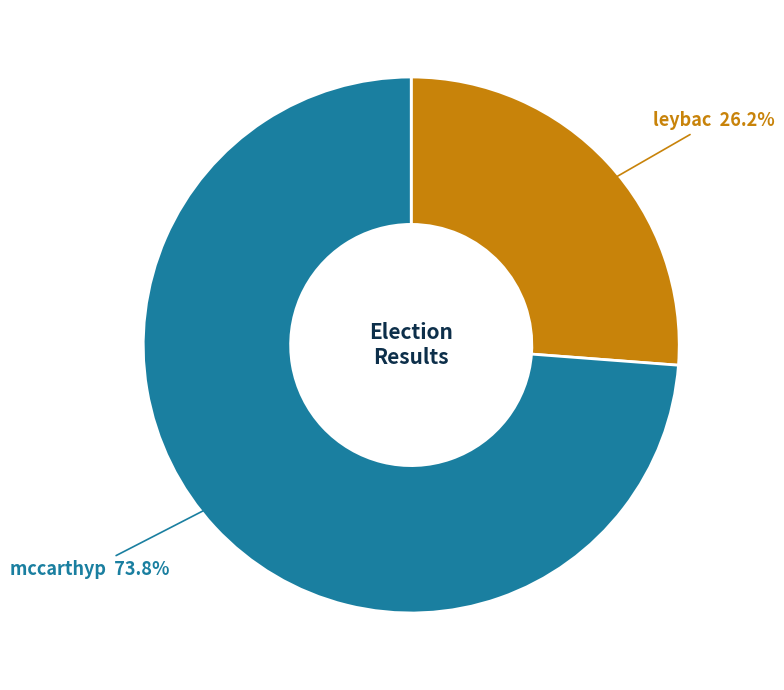

How many slices are in this pie chart?

2